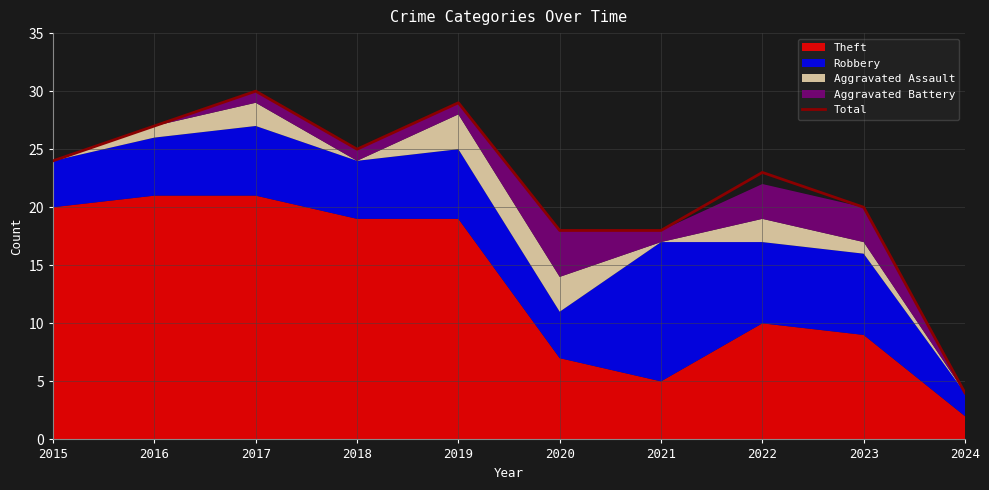

At which category does the chart reach its peak across all series?

2017